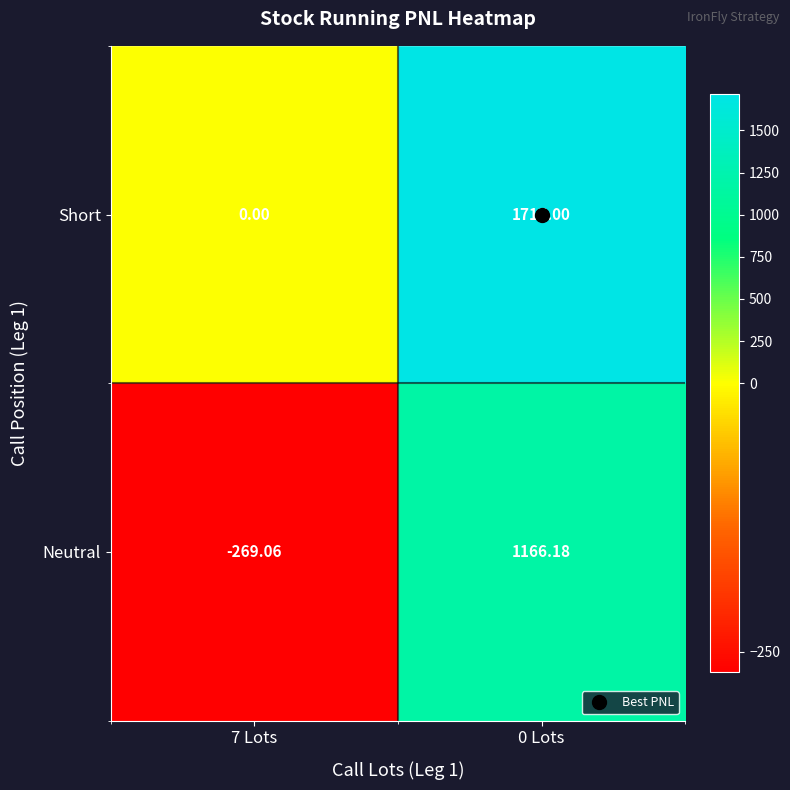

Which series has the largest total across all categories?

Short